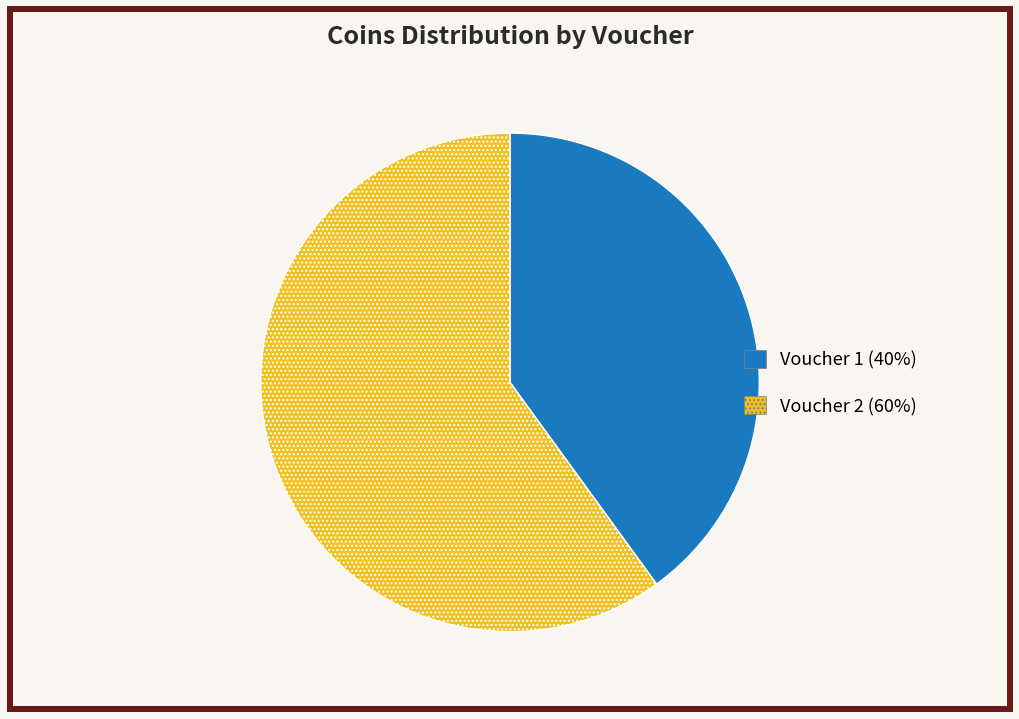

Do Voucher 1 and Voucher 2 together represent more than half of the pie?

Yes